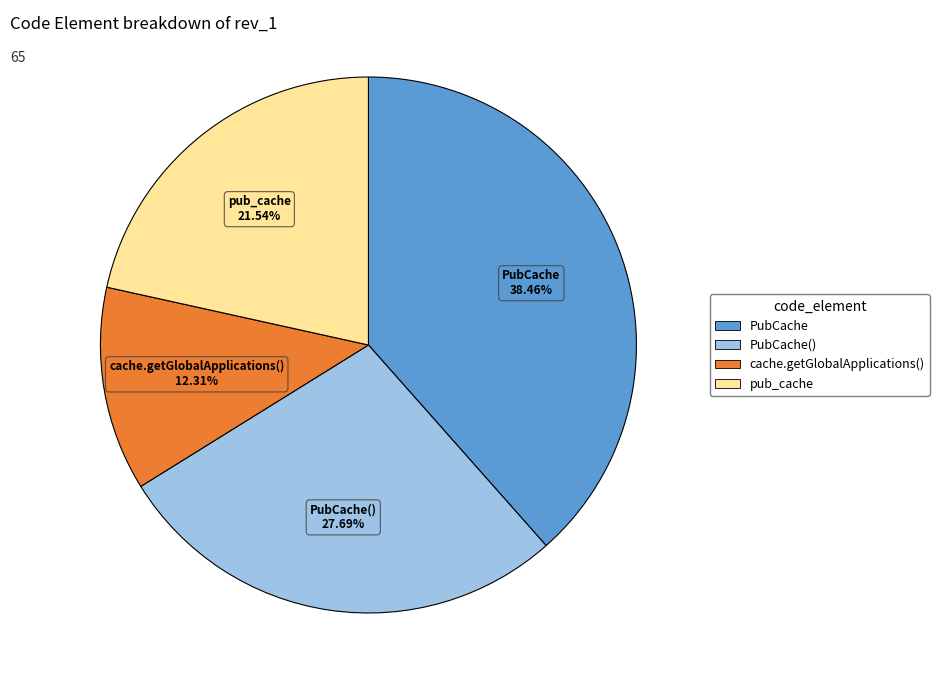

Is there a majority slice in this chart?

No